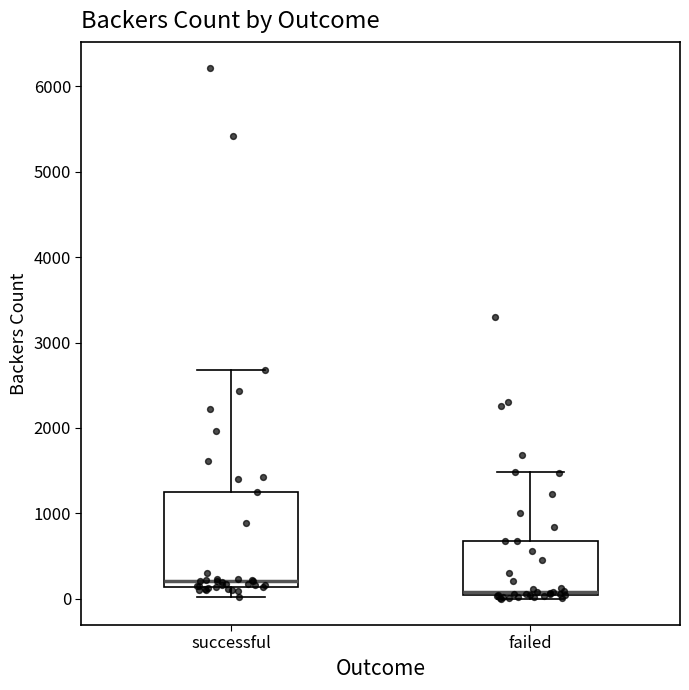

Reading left to right, read every box against the y-axis: the position of its median line, the range the box covers, and the ends of its whiskers. The values are not printed on the chart, so give them approximately, as read against the axis.

successful: median 200, box 100 to 1200, whiskers 0 to 2700
failed: median 100, box 0 to 700, whiskers 0 (just below the box's lower edge) to 1500